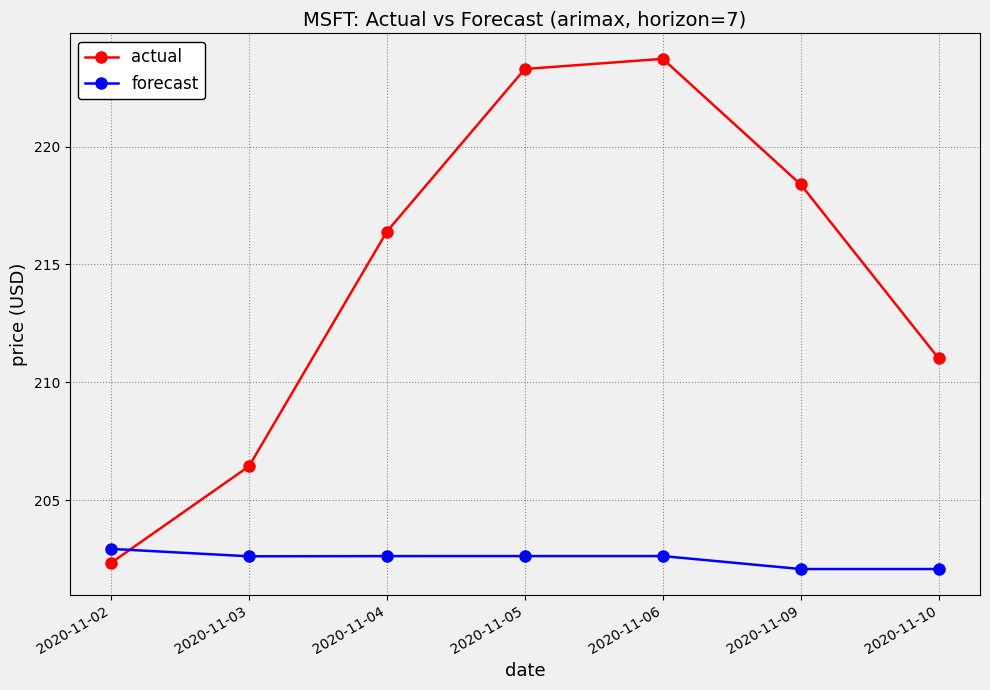

What is the value of the actual point at the 4th from the left?

223.3